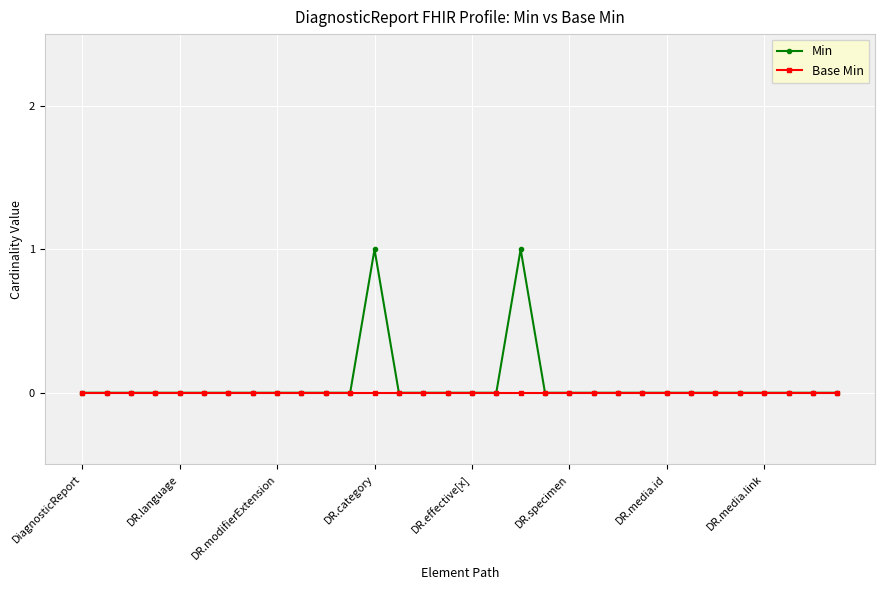

Rank the series by their maximum value, from highest to lowest.

Min, Base Min